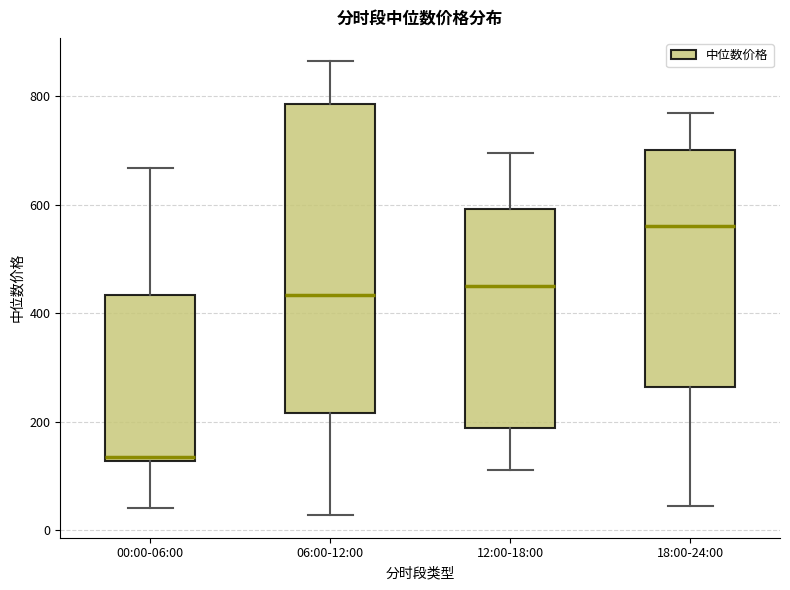

Where does the median line of the box for 06:00-12:00 sit on the y-axis? The values are not printed on the chart, so give them approximately, as read against the axis.

440